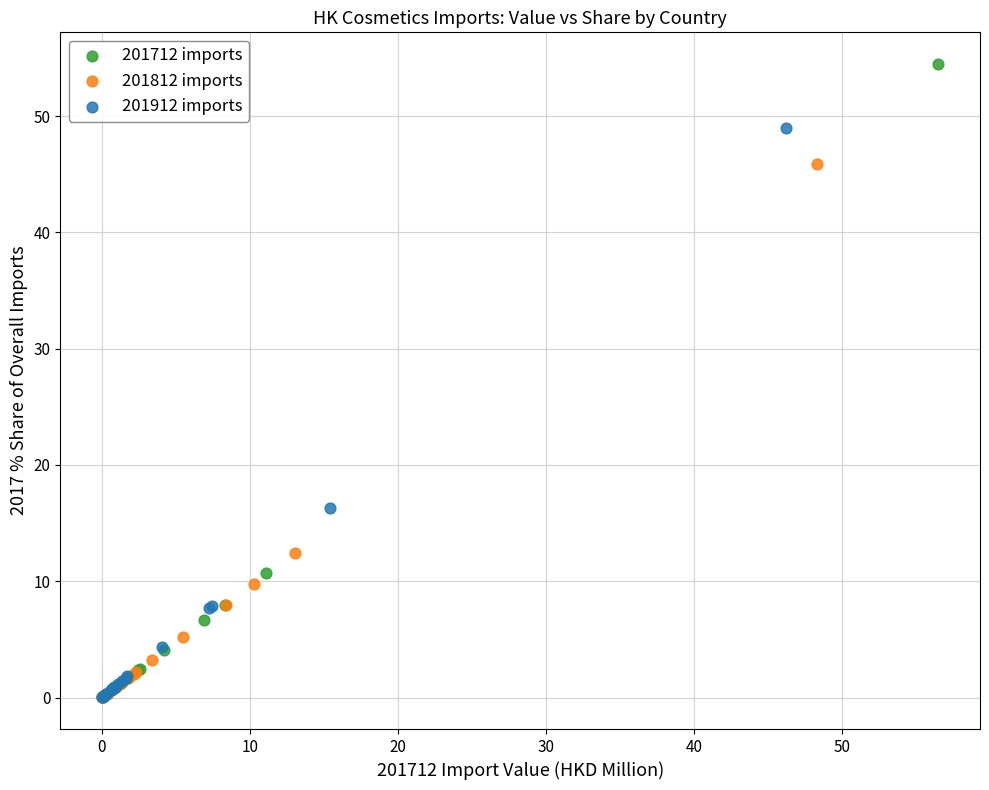

Which series contains the highest Y value?

201712 imports